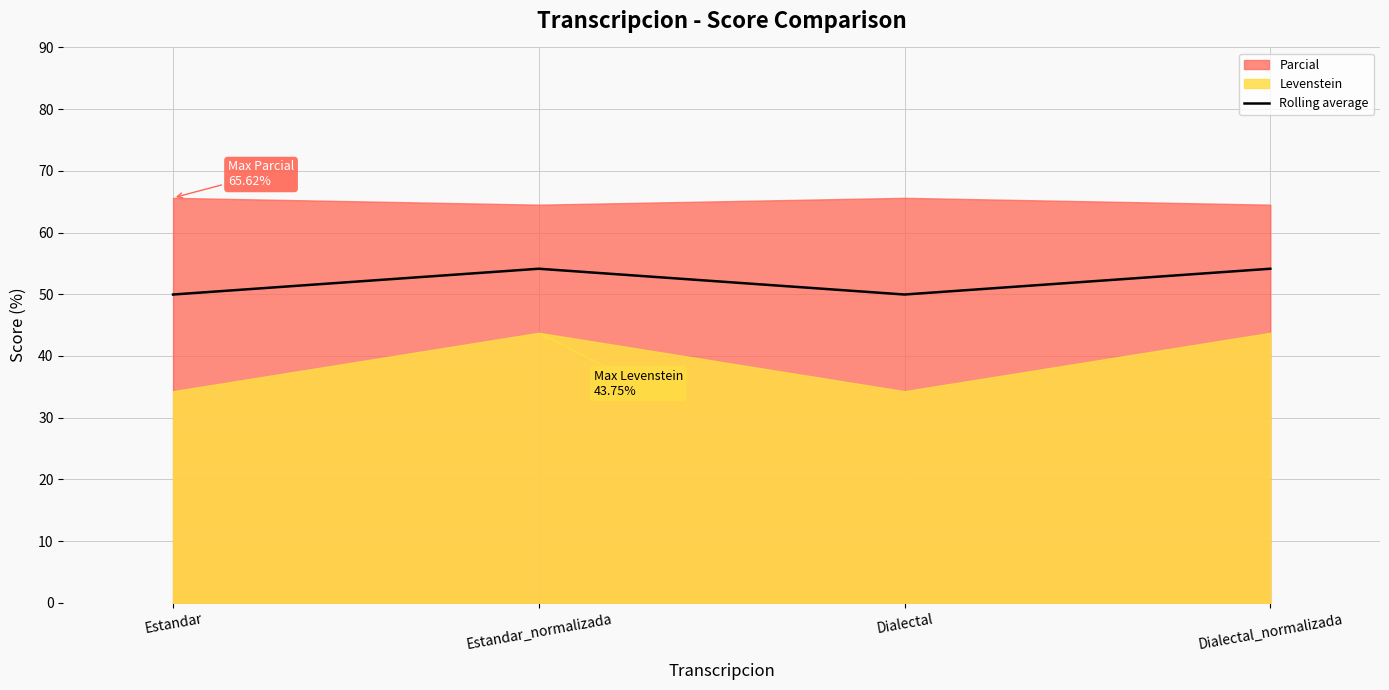

What is the minimum value for Rolling average?

50.0